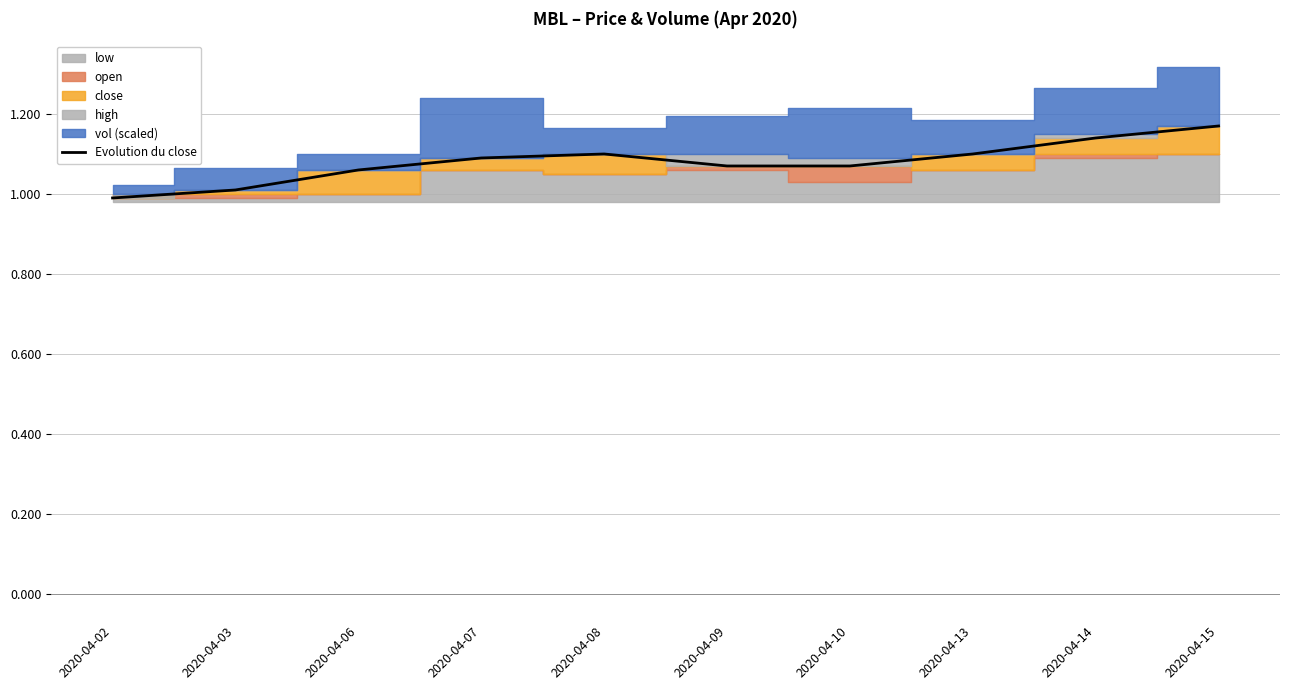

Which label corresponds to the smallest value in the chart?

2020-04-02